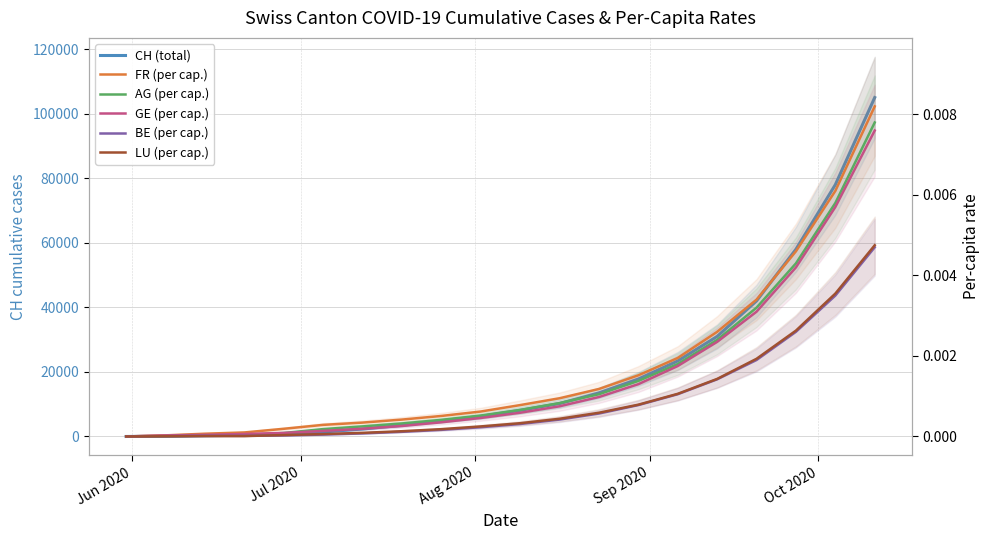

Reading left to right, extract all data points from this chart.

CH (total): 0.0	107.0	234.0	399.0	722.0	1387.0	2321.0	3456.0	4890.0	6234.0	8100.0	10200.0	13500.0	17800.0	23400.0	31000.0	42000.0	58000.0	78000.0	105000.0
FR (per cap.): 0.0	0.0	0.0	0.0	0.0	0.0	0.0	0.0	0.0	0.0	0.0	0.0	0.0	0.0	0.0	0.0	0.0	0.0	0.0	0.0
AG (per cap.): 0.0	0.0	0.0	0.0	0.0	0.0	0.0	0.0	0.0	0.0	0.0	0.0	0.0	0.0	0.0	0.0	0.0	0.0	0.0	0.0
GE (per cap.): 0.0	0.0	0.0	0.0	0.0	0.0	0.0	0.0	0.0	0.0	0.0	0.0	0.0	0.0	0.0	0.0	0.0	0.0	0.0	0.0
BE (per cap.): 0.0	0.0	0.0	0.0	0.0	0.0	0.0	0.0	0.0	0.0	0.0	0.0	0.0	0.0	0.0	0.0	0.0	0.0	0.0	0.0
LU (per cap.): 0.0	0.0	0.0	0.0	0.0	0.0	0.0	0.0	0.0	0.0	0.0	0.0	0.0	0.0	0.0	0.0	0.0	0.0	0.0	0.0